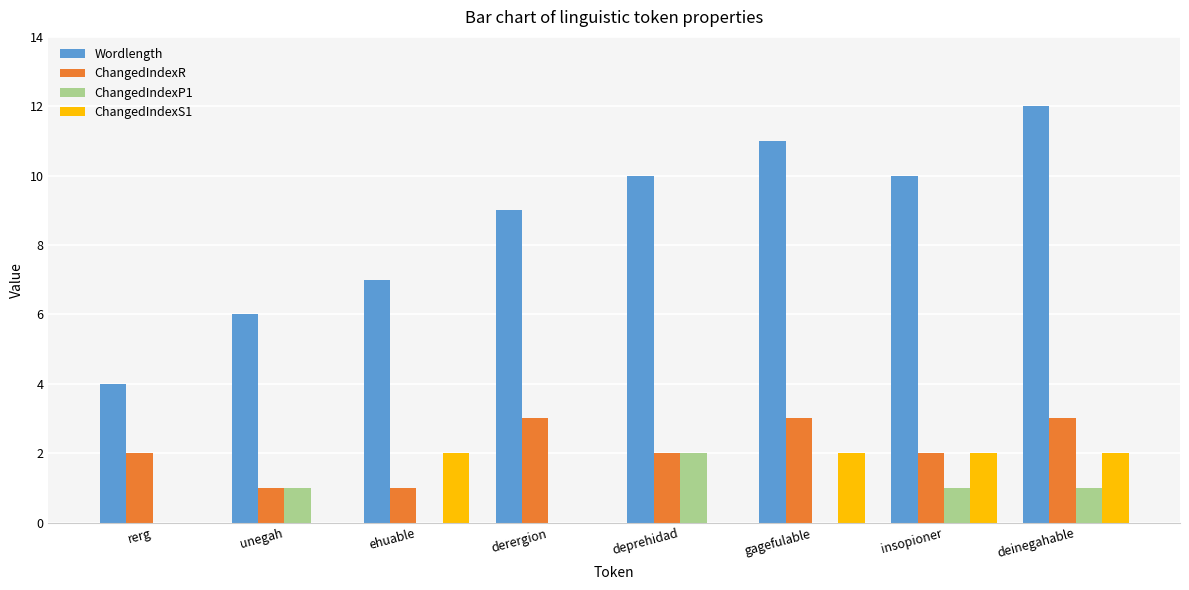

The ChangedIndexR series shows 1 at deprehidad. True or false?

False